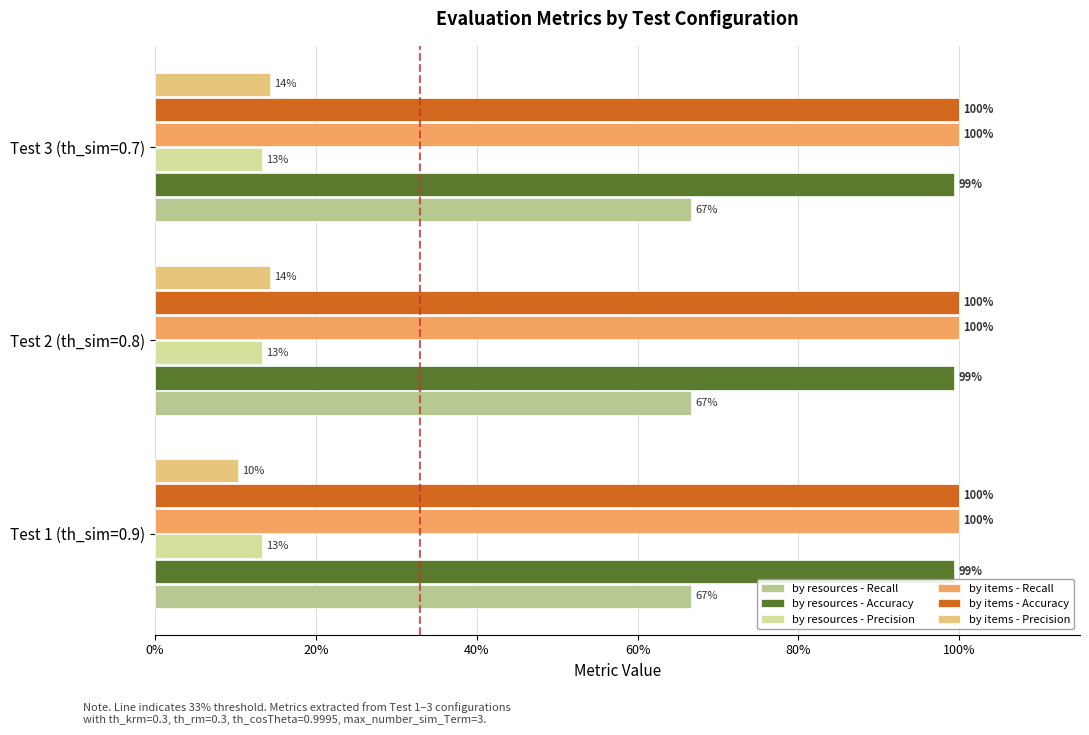

What are all the series names shown in the legend?

by resources - Recall, by resources - Accuracy, by resources - Precision, by items - Recall, by items - Accuracy, by items - Precision